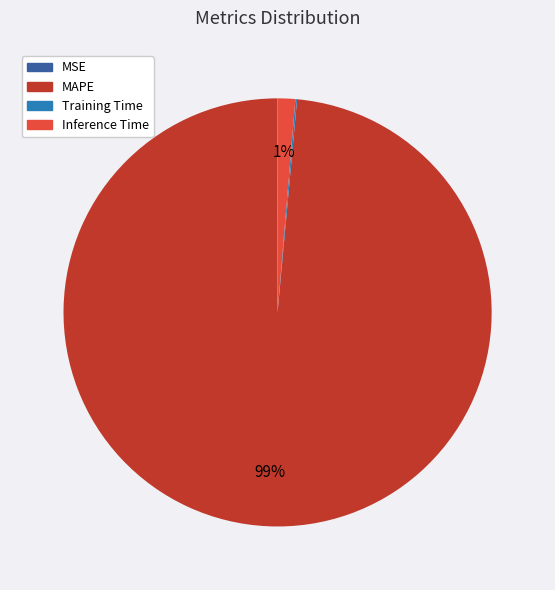

What is the largest slice in the pie chart?

MAPE